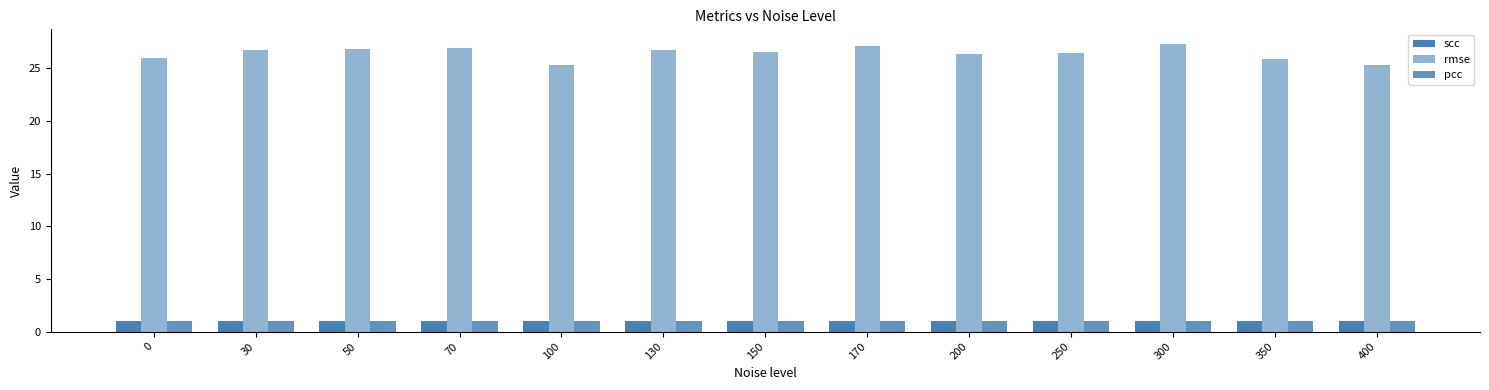

Rank the categories by pcc value from highest to lowest.

0, 200, 70, 30, 50, 170, 250, 150, 100, 300, 130, 400, 350